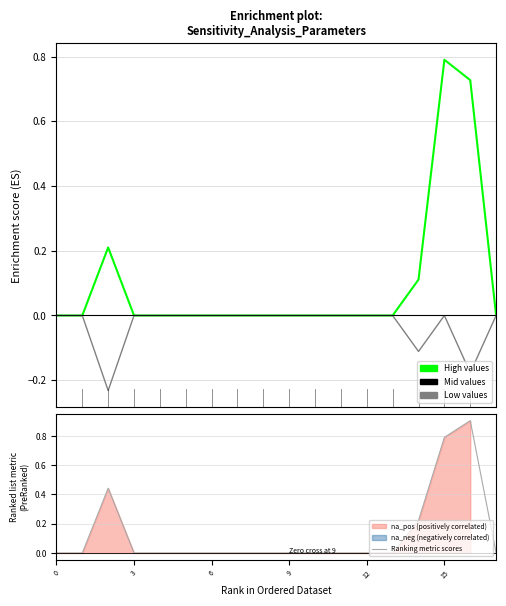

Between 3 and 6, which series saw the biggest shift?

High